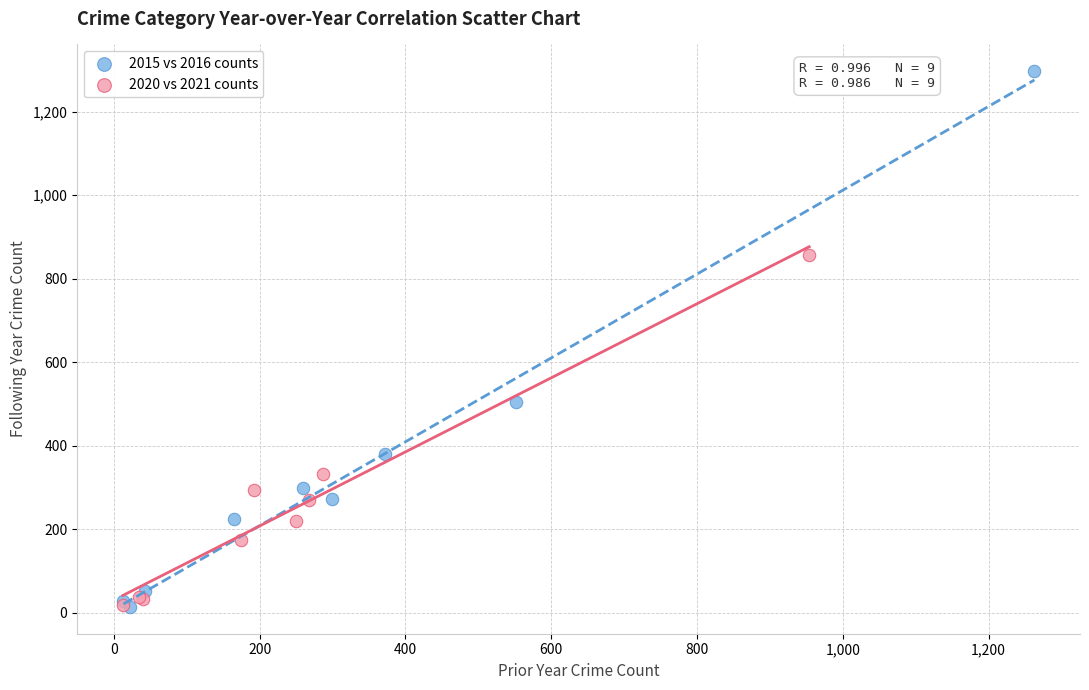

What are all the series names shown in the legend?

2015 vs 2016 counts, 2020 vs 2021 counts